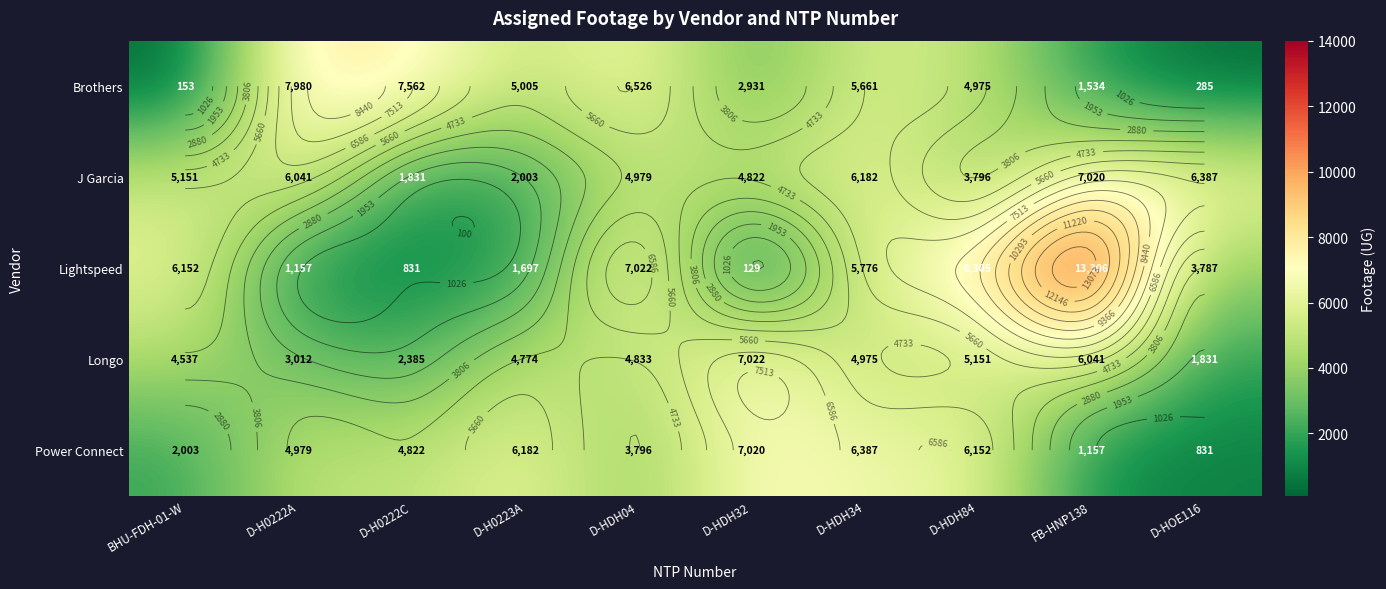

Which category has the highest value across all series?

FB-HNP138